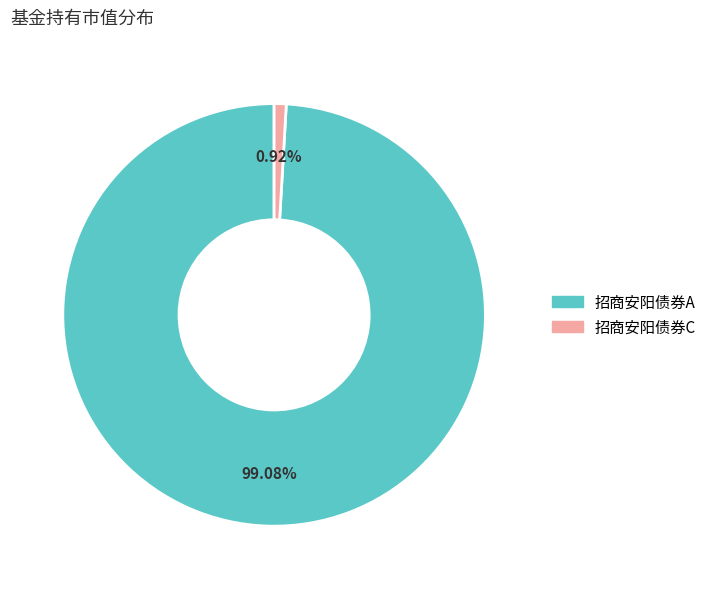

How many slices are in this pie chart?

2